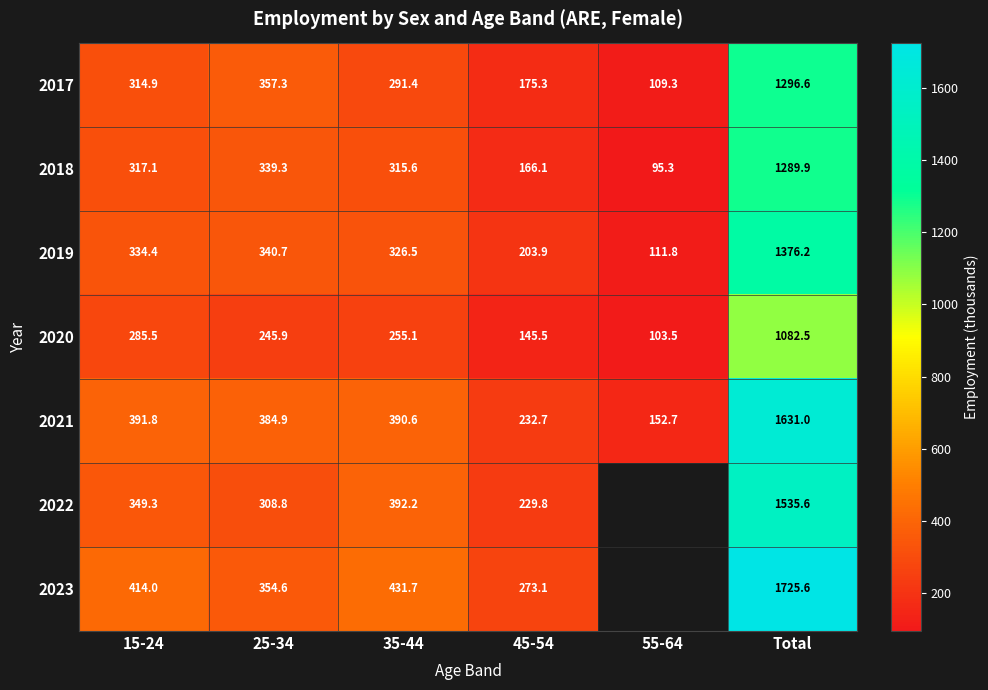

Is the value of 2017 at 35-44 greater than the value of 2019 at 25-34?

No